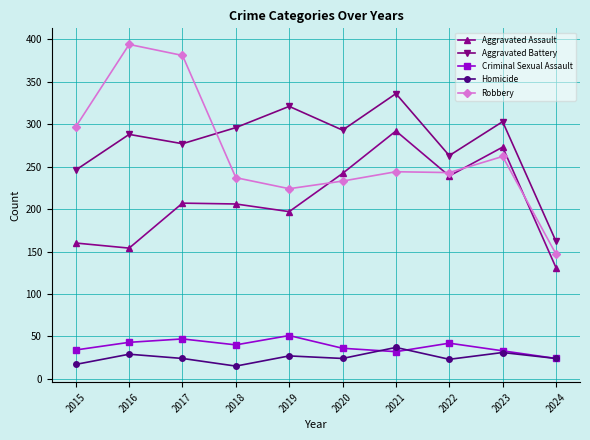

How many lines are shown in the chart?

5